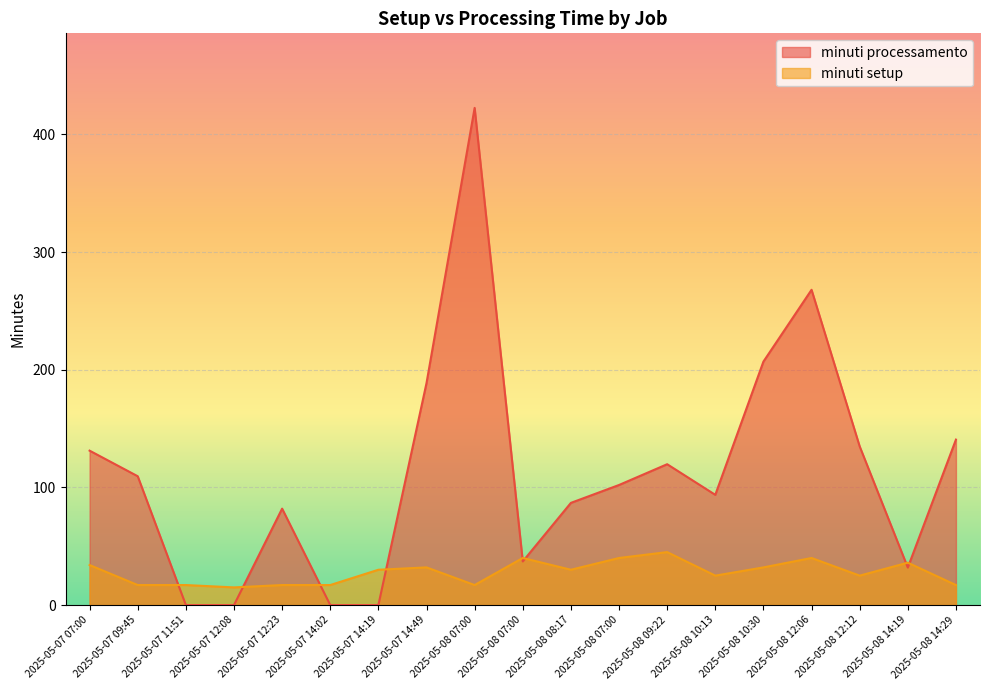

Which series has the largest total across all categories?

minuti processamento